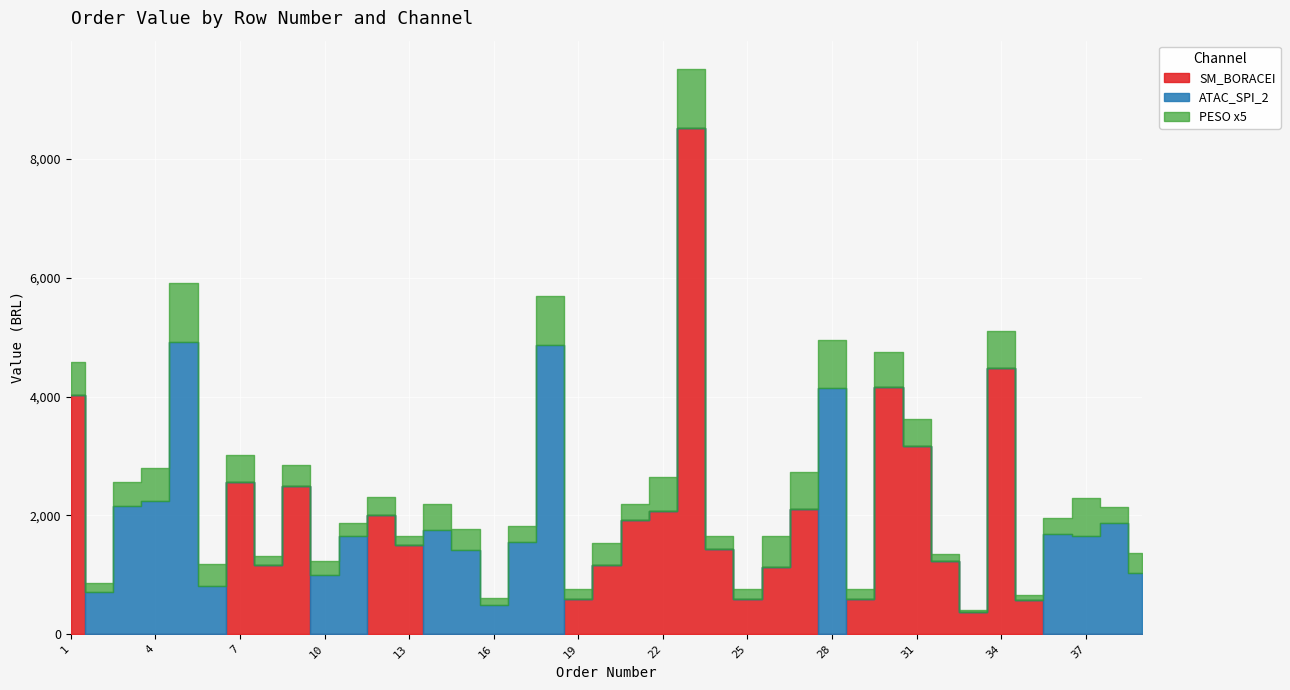

The value of SM_BORACEI at 39 is 3754.7. True or false?

False